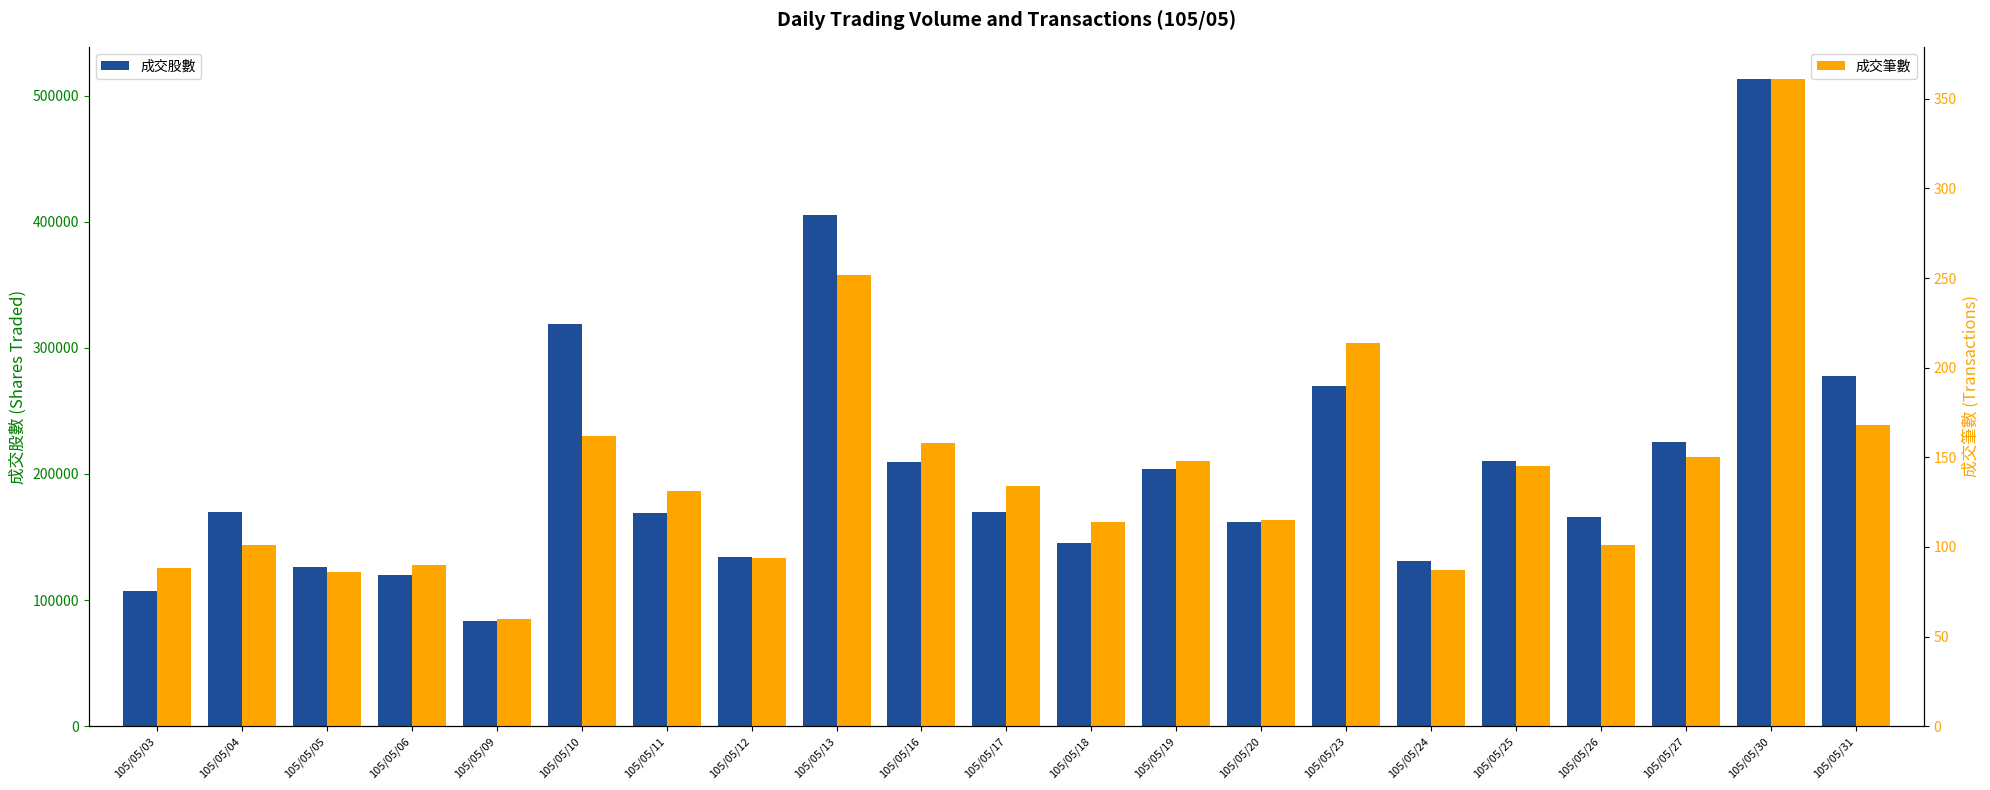

Is the value of 成交筆數 at 105/05/18 greater than the value of 成交股數 at 105/05/27?

No